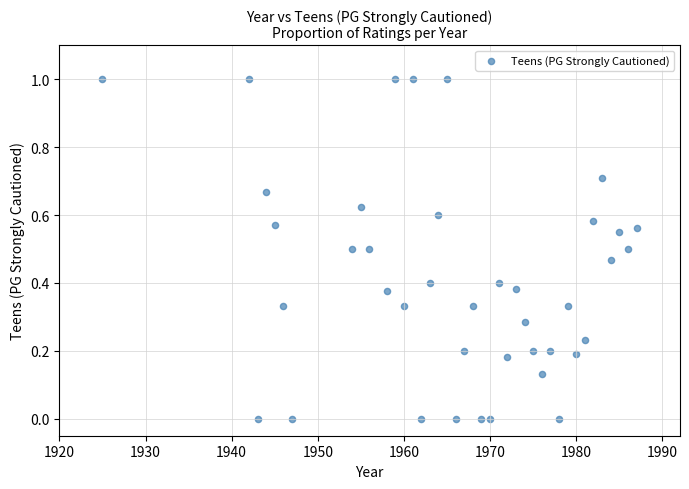

What is the range of X values (max minus min)?

62.0